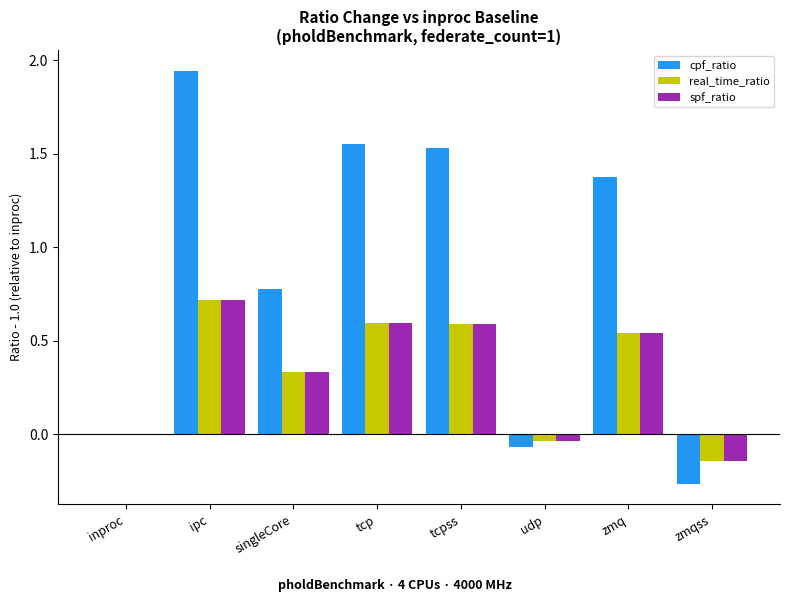

Is it true that real_time_ratio equals 0.7 at ipc?

True